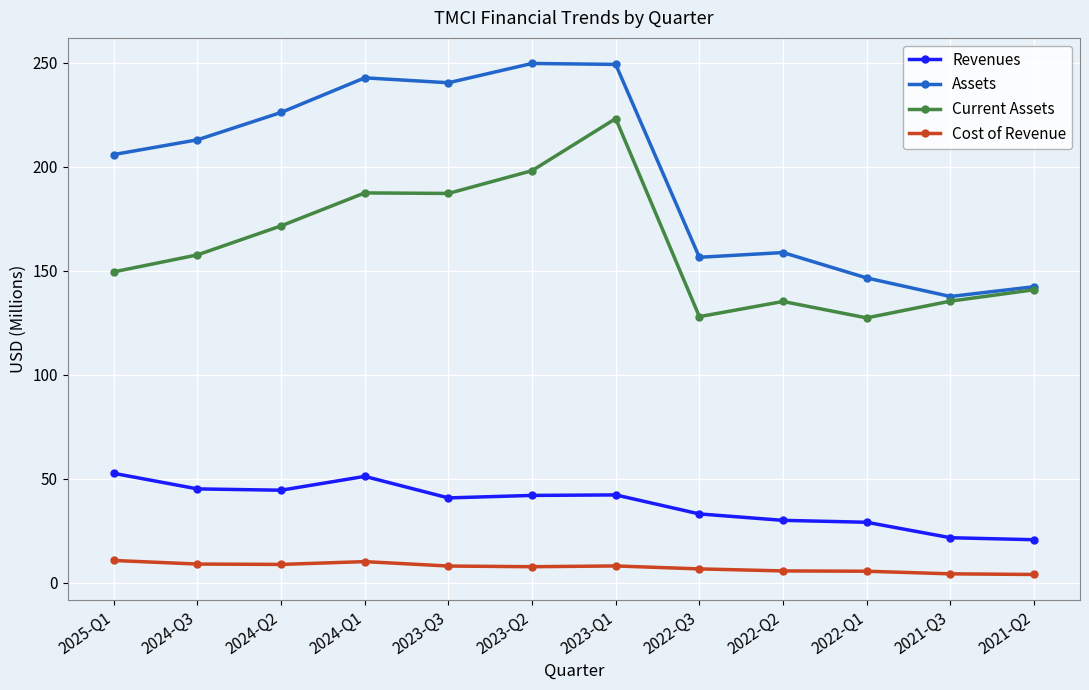

What is the difference between the highest and lowest values at 2023-Q1?

241.1